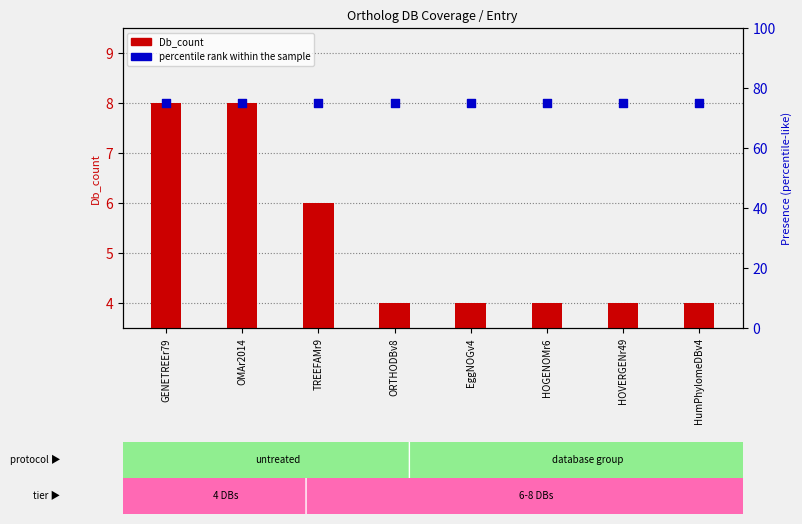

What is the total value across all series at OMAr2014?

83